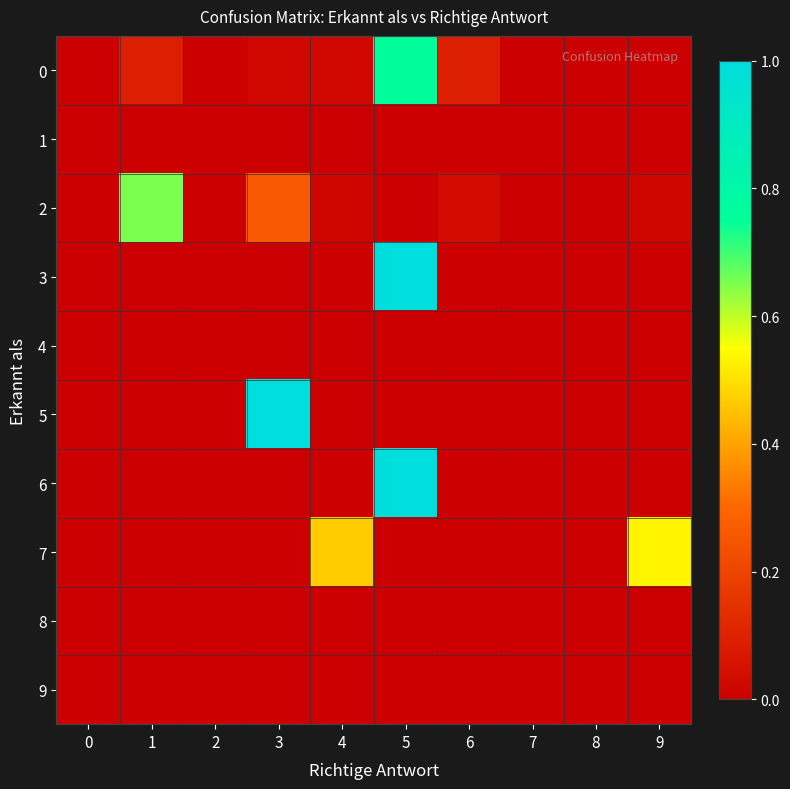

Which label corresponds to the largest value in the chart?

5